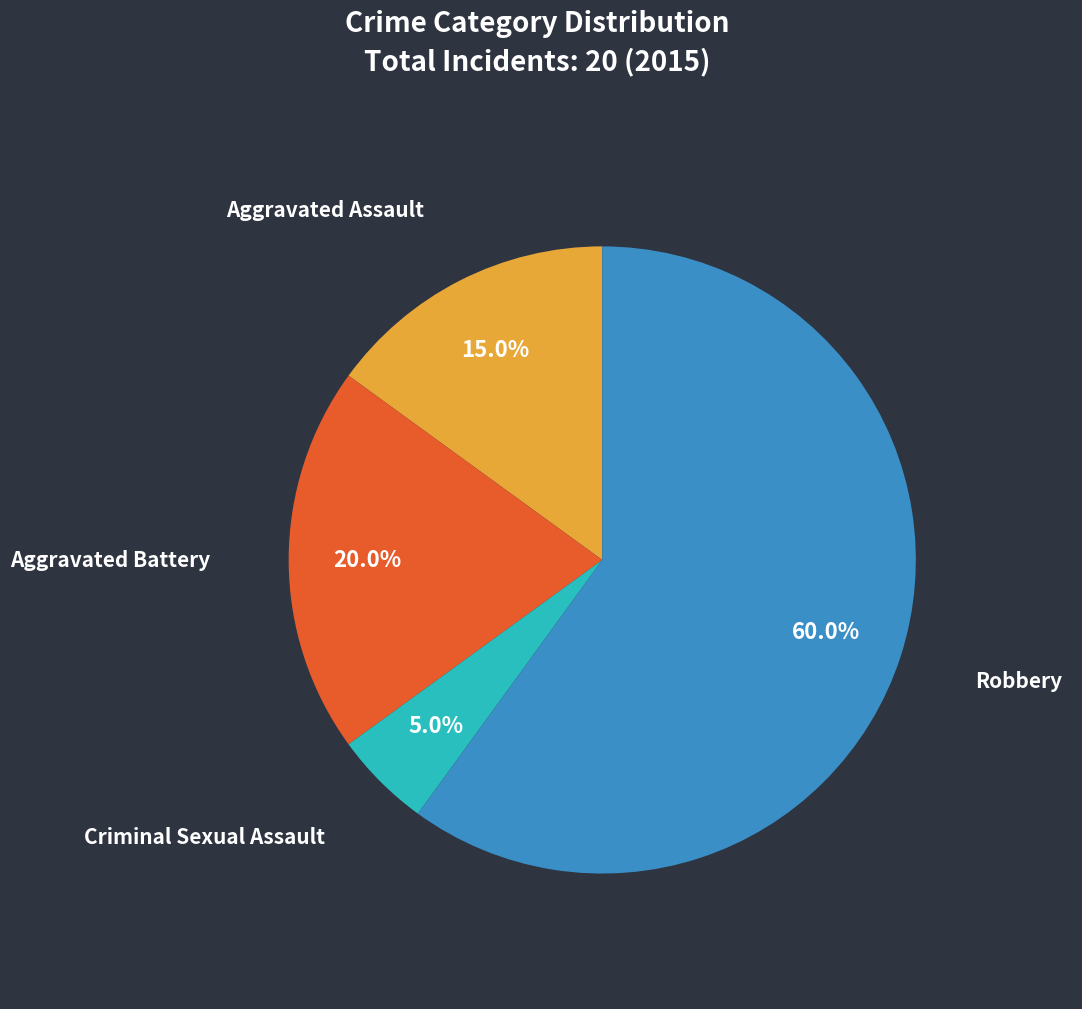

How many segments does this pie chart have?

4